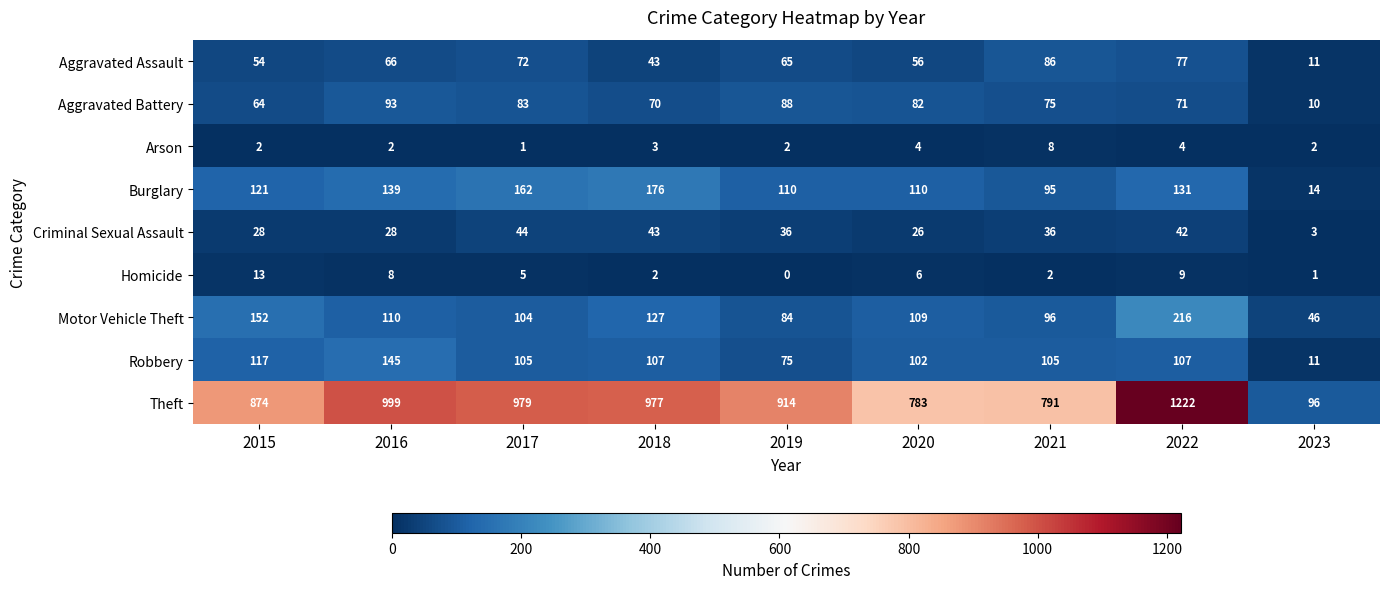

What is the difference between the maximum and minimum values in the Theft series?

1126